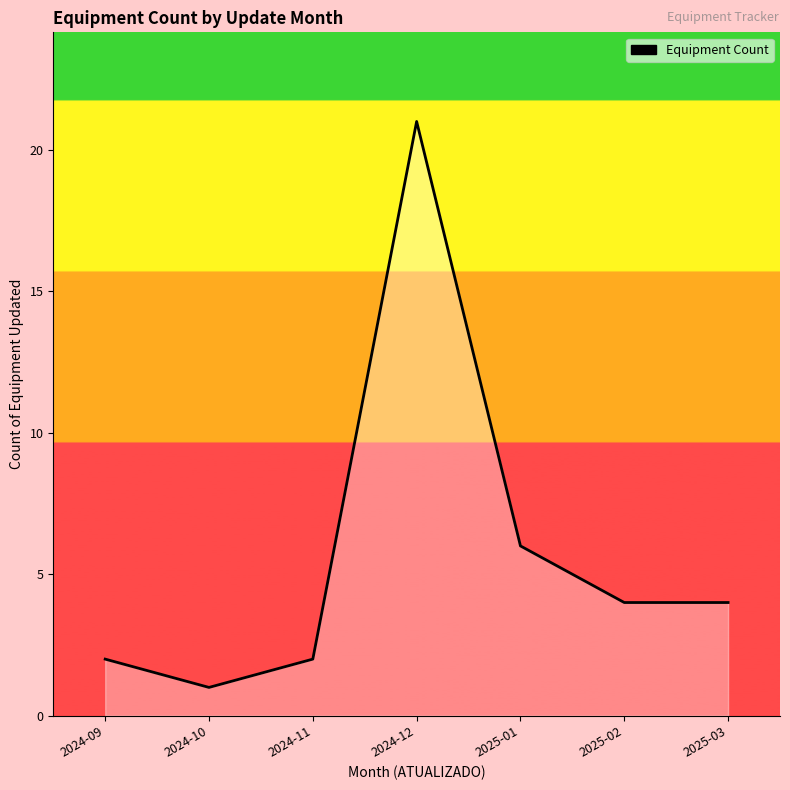

Does the chart display data point markers on the line(s)?

No